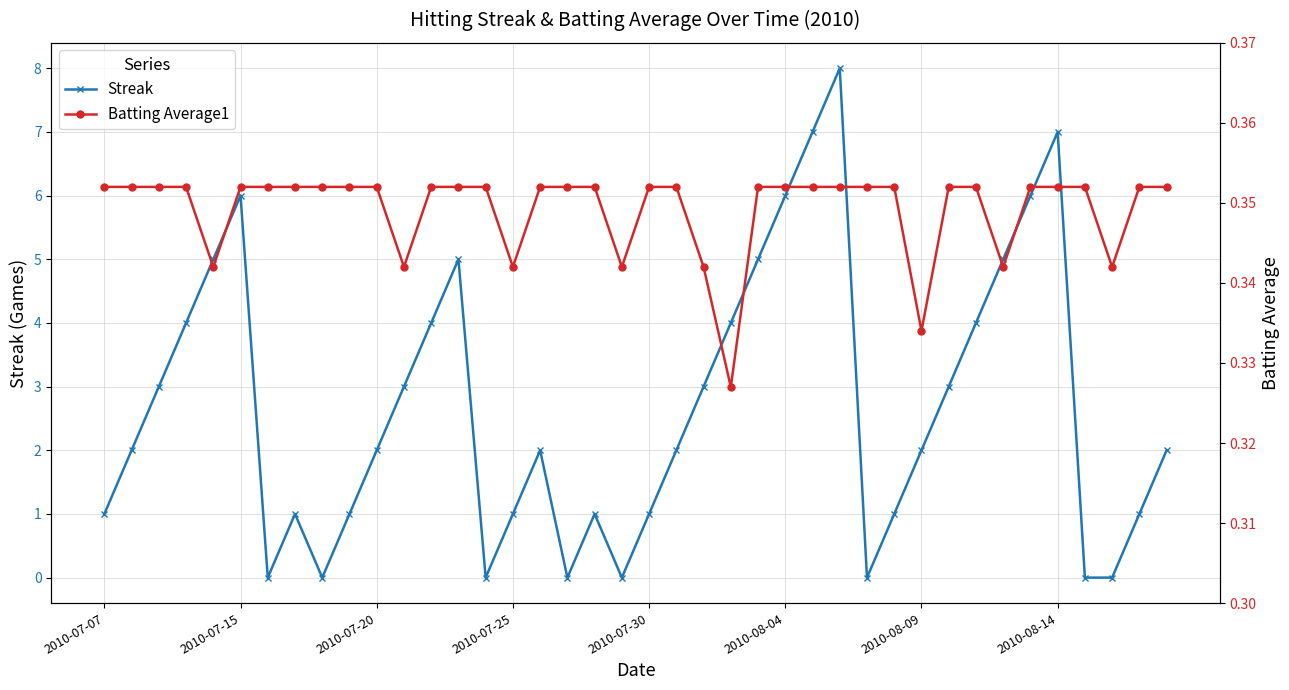

Which series ends up on top after the final intersection of Batting Average1 and Streak?

Streak